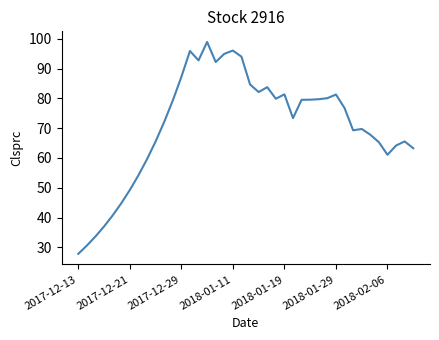

What is the minimum value shown in the chart?

27.8